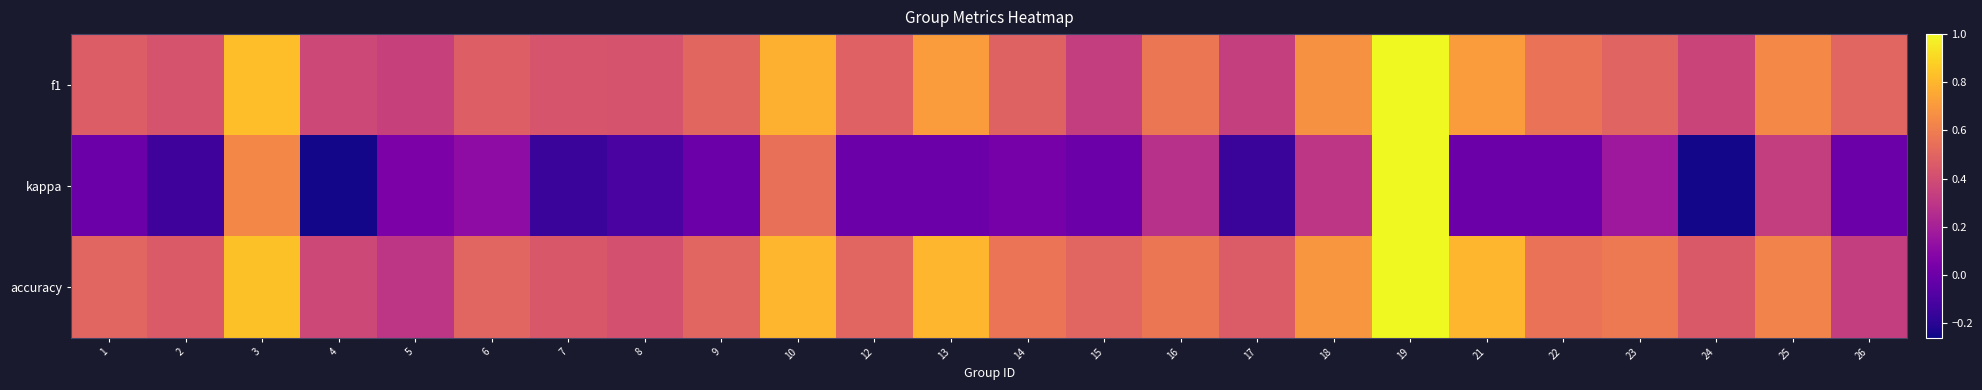

What is the total value across all series at 15?

0.8